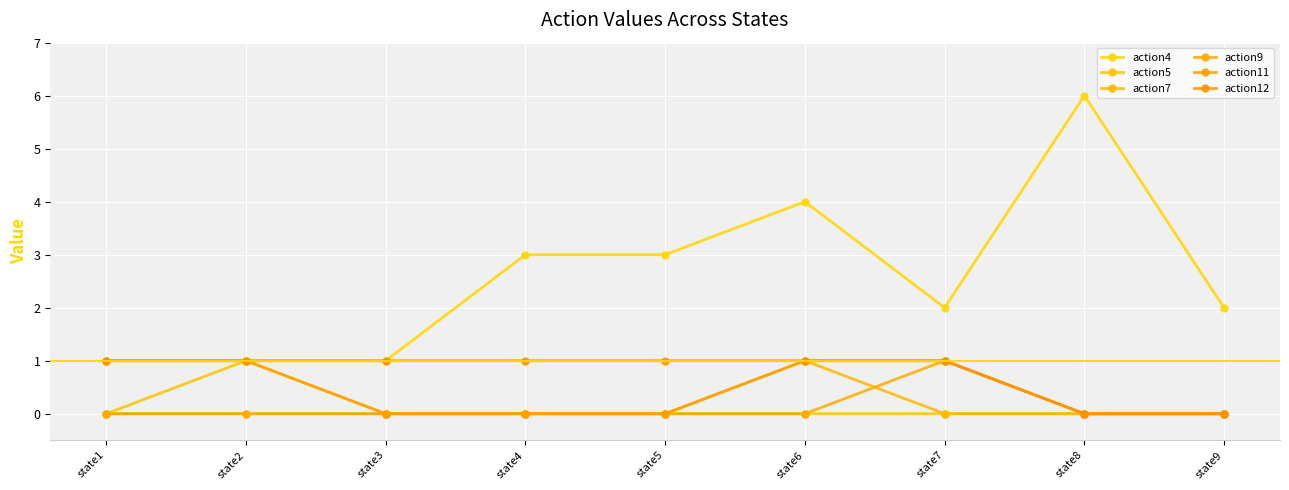

The action5 series shows 0 at state4. True or false?

False